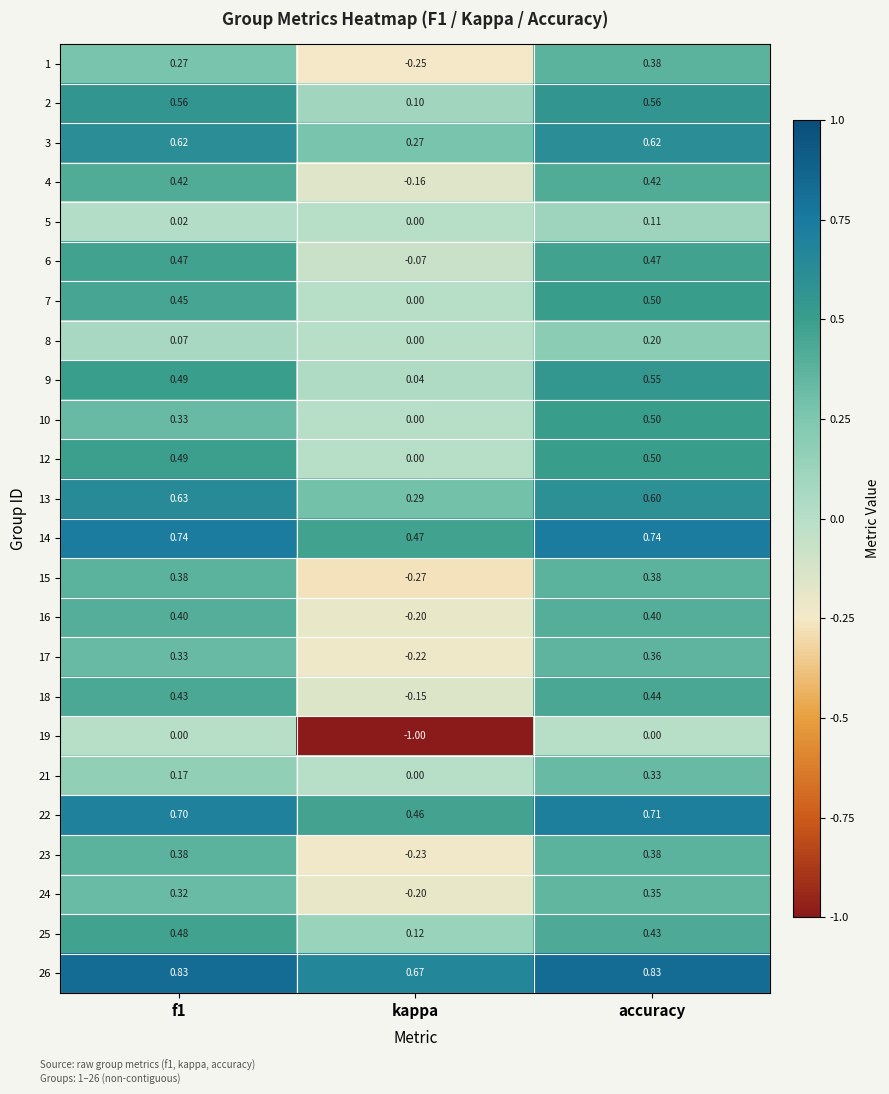

Where is 7 nearest to the value 0?

kappa